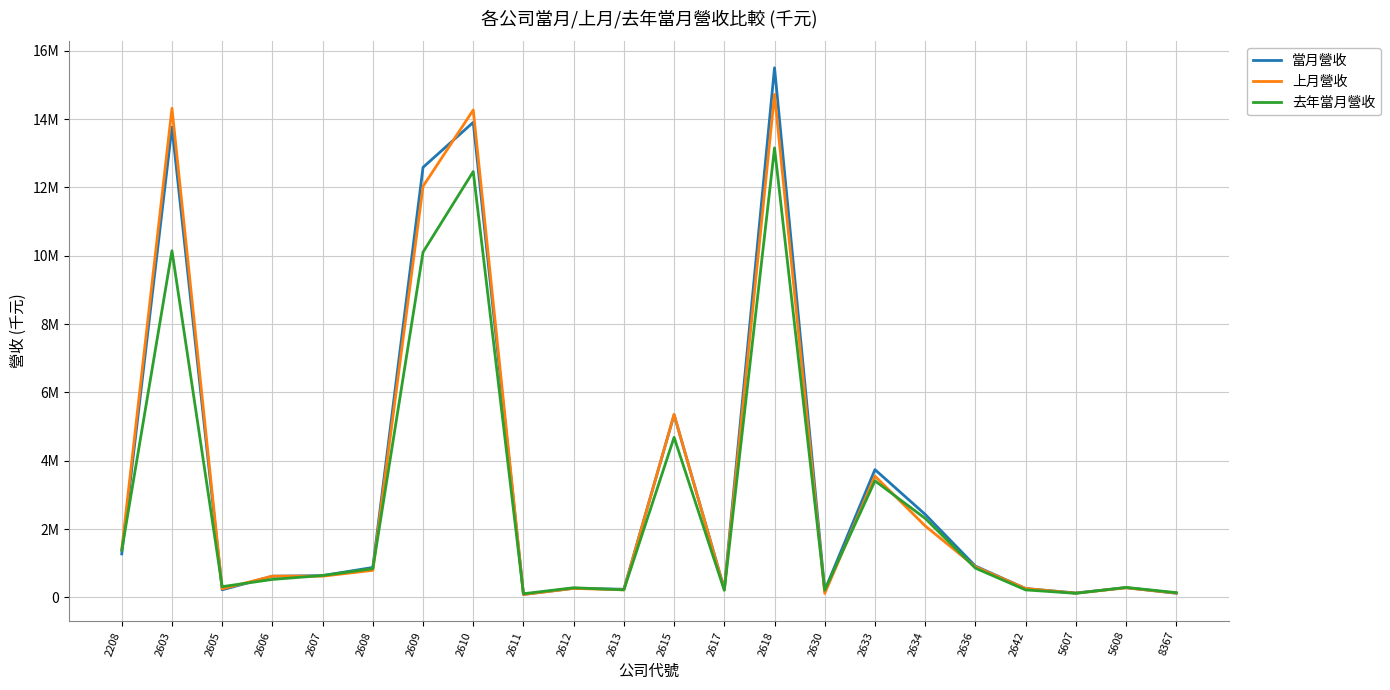

Is this an area chart (filled region under the line)?

No